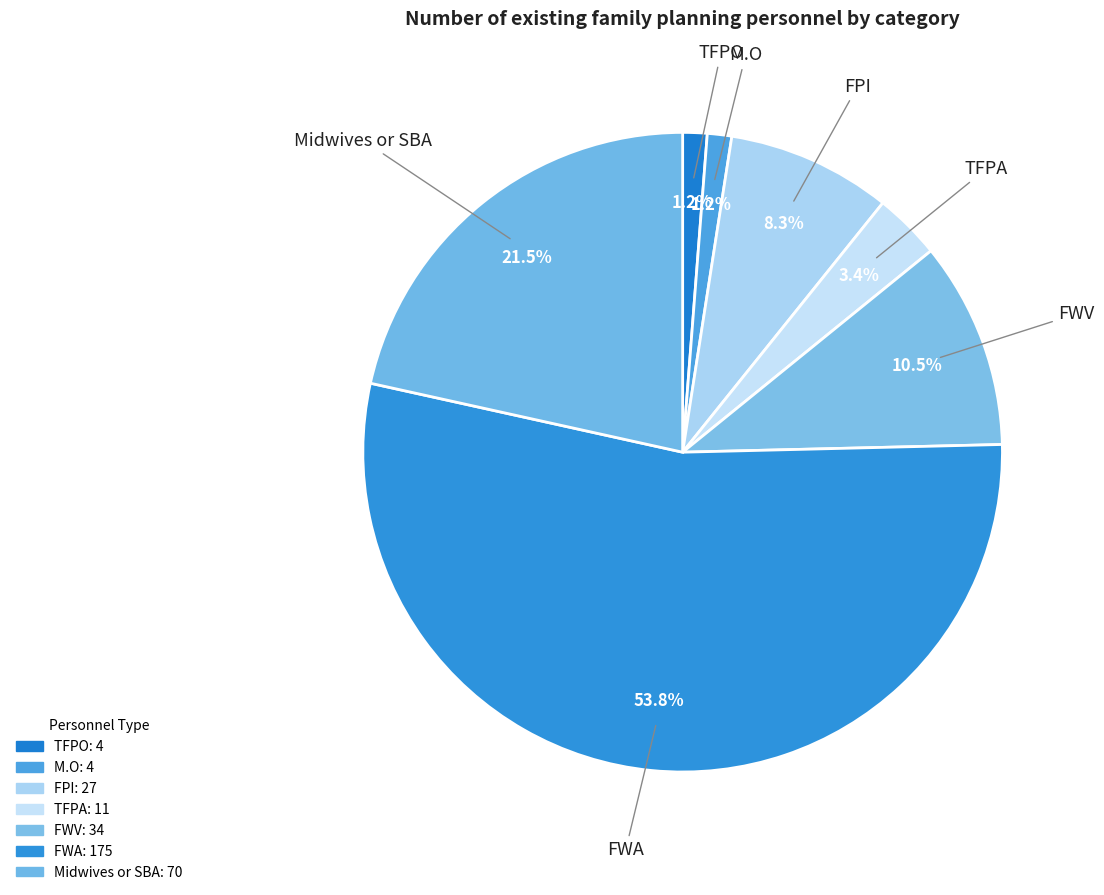

How many slices are in this pie chart?

7